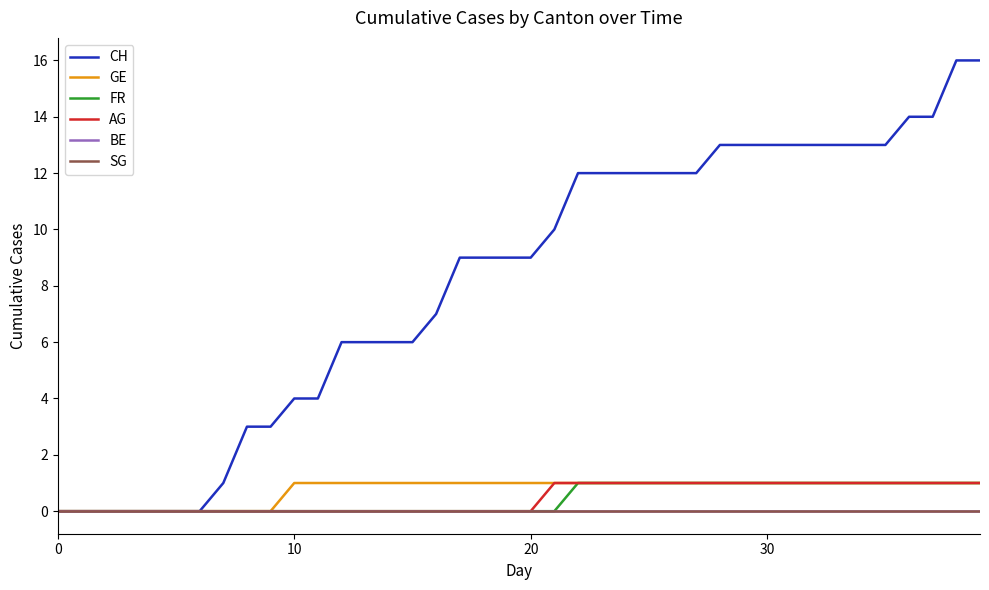

Is this an area chart (filled region under the line)?

No